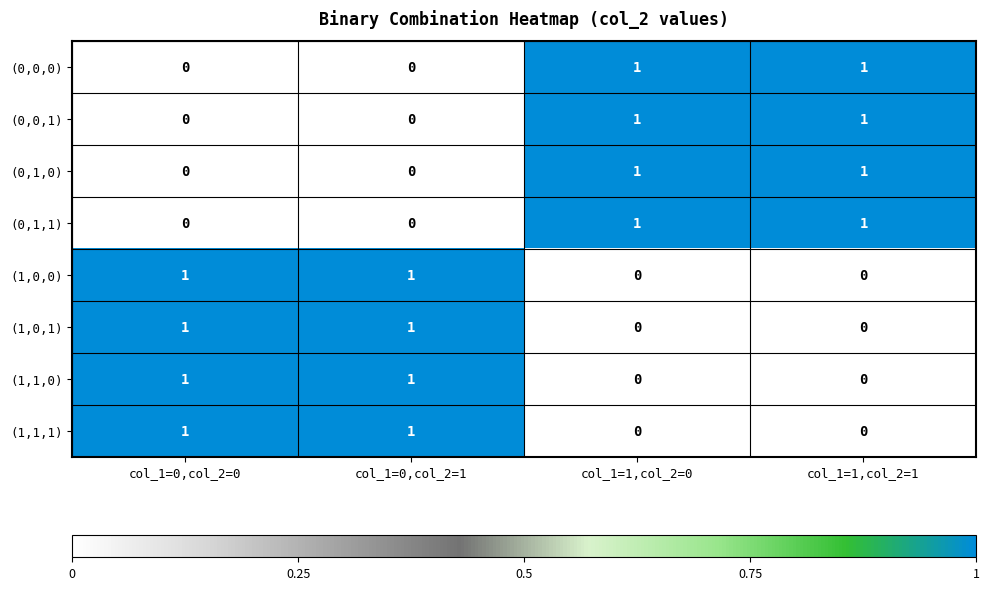

At how many categories does at least one series exceed 0?

4